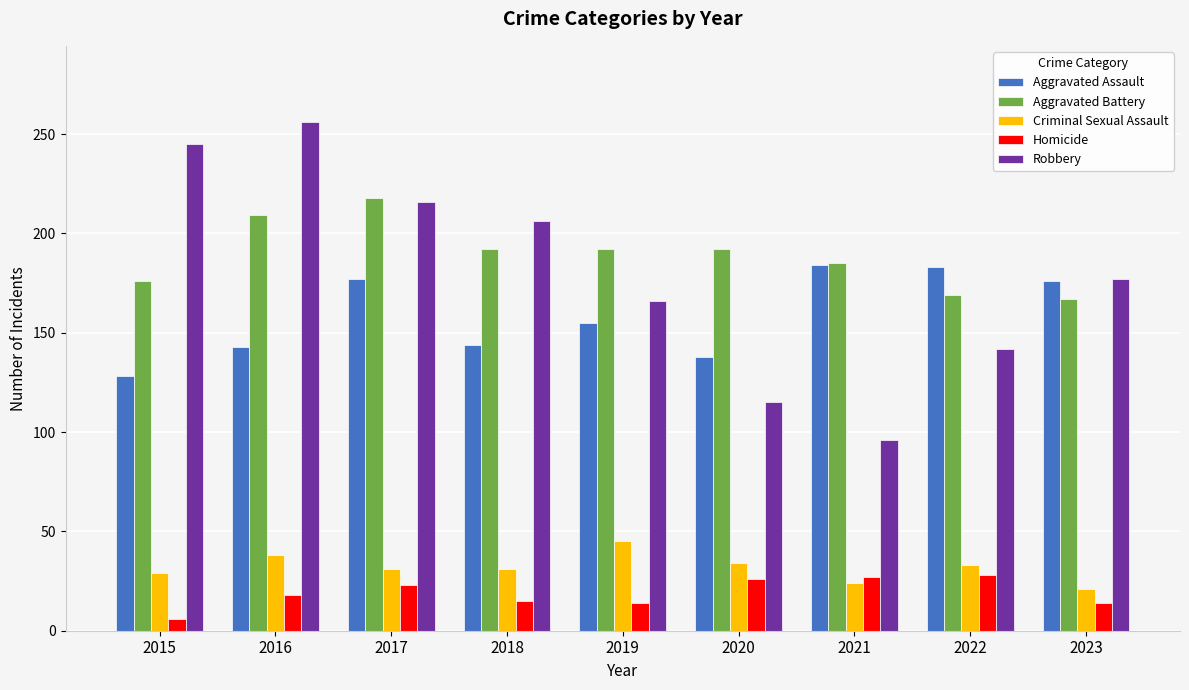

Is the value of Robbery at 2022 greater than the value of Criminal Sexual Assault at 2020?

Yes